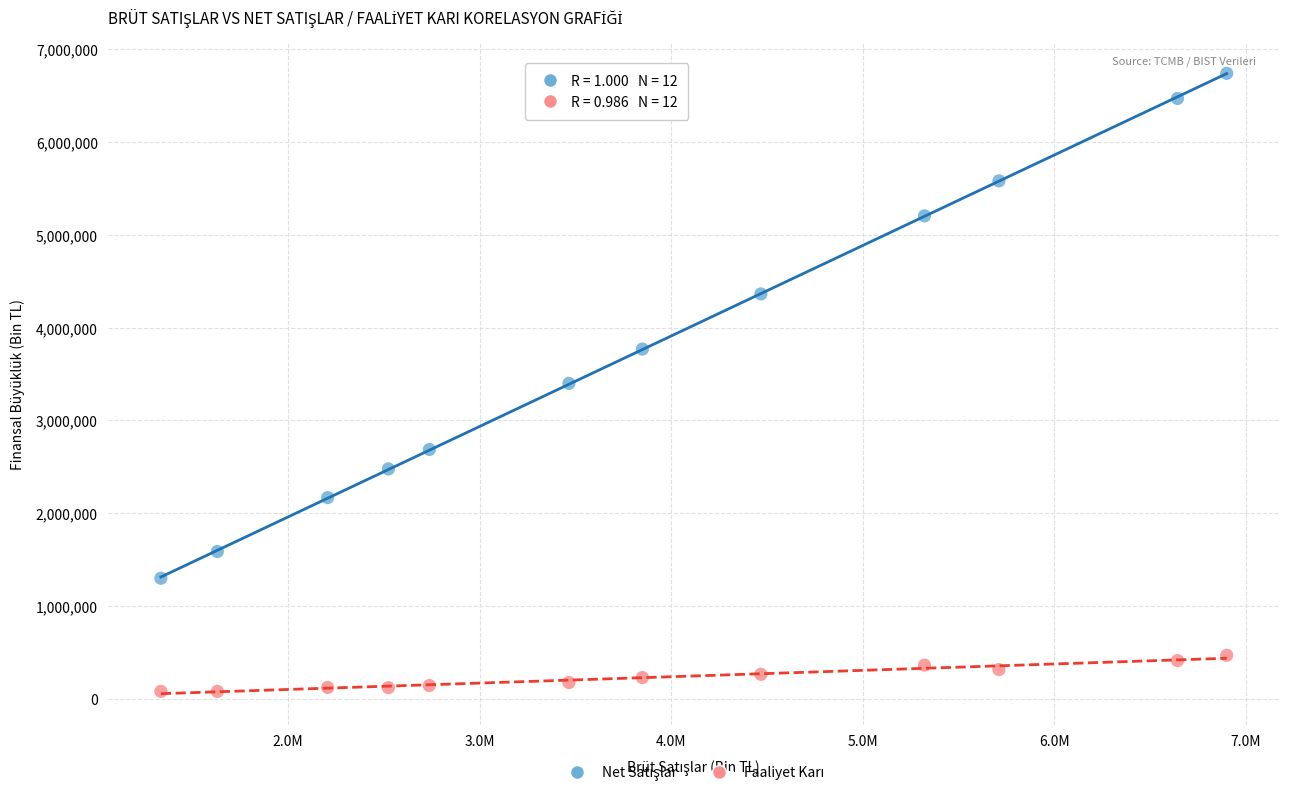

Across all data points, what is the range of Y values (max minus min)?

6660364.7